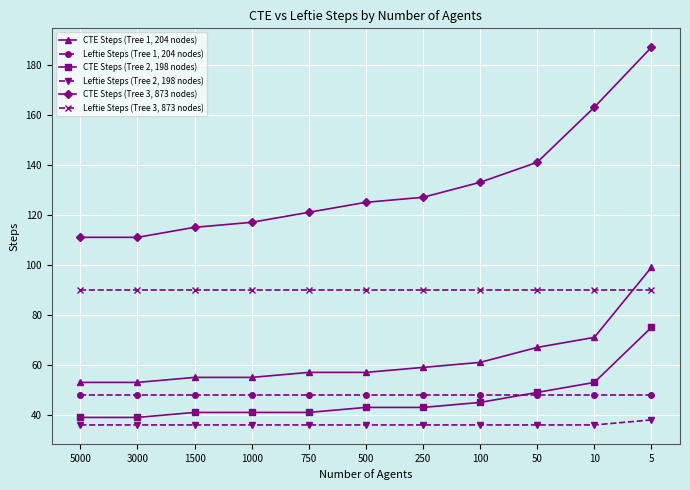

Reading right to left, extract all data points from this chart.

CTE Steps (Tree 1, 204 nodes): 99	71	67	61	59	57	57	55	55	53	53
Leftie Steps (Tree 1, 204 nodes): 48	48	48	48	48	48	48	48	48	48	48
CTE Steps (Tree 2, 198 nodes): 75	53	49	45	43	43	41	41	41	39	39
Leftie Steps (Tree 2, 198 nodes): 38	36	36	36	36	36	36	36	36	36	36
CTE Steps (Tree 3, 873 nodes): 187	163	141	133	127	125	121	117	115	111	111
Leftie Steps (Tree 3, 873 nodes): 90	90	90	90	90	90	90	90	90	90	90